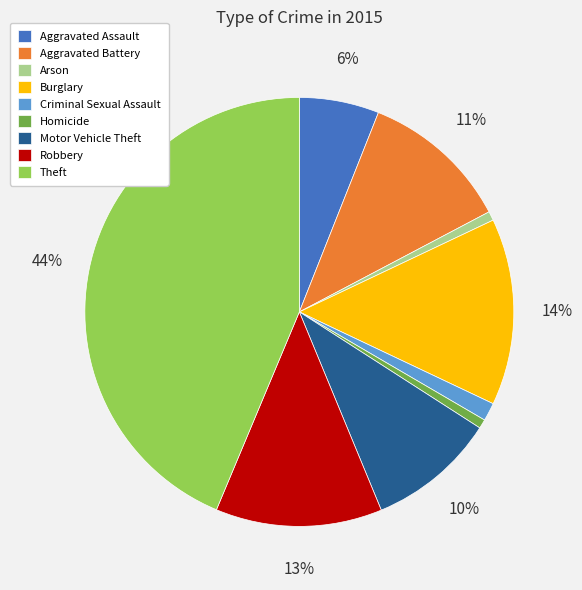

The Aggravated Assault slice represents 6% of the pie. True or false?

True